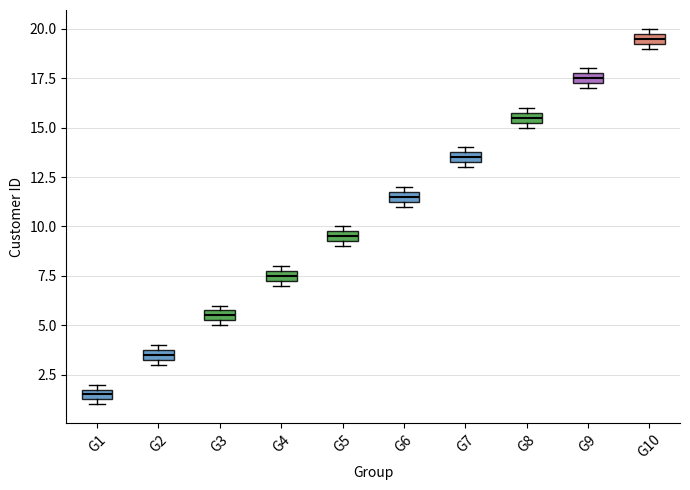

Which box's median line is the lowest?

G1